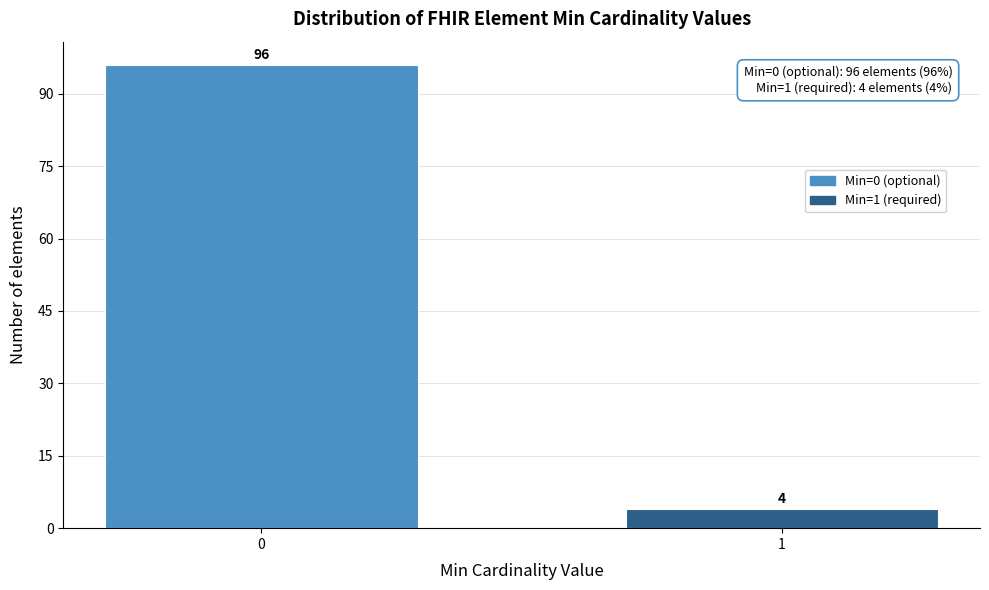

Reading left to right, what are all the values shown in this chart?

96	4